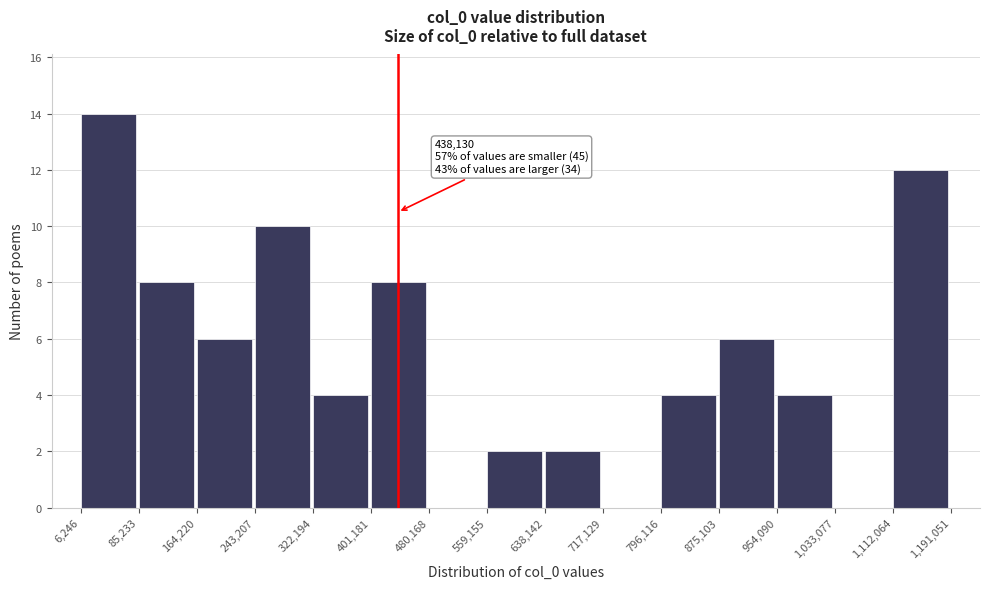

Which range on the x-axis has the tallest bar?

6,246 to 85,233